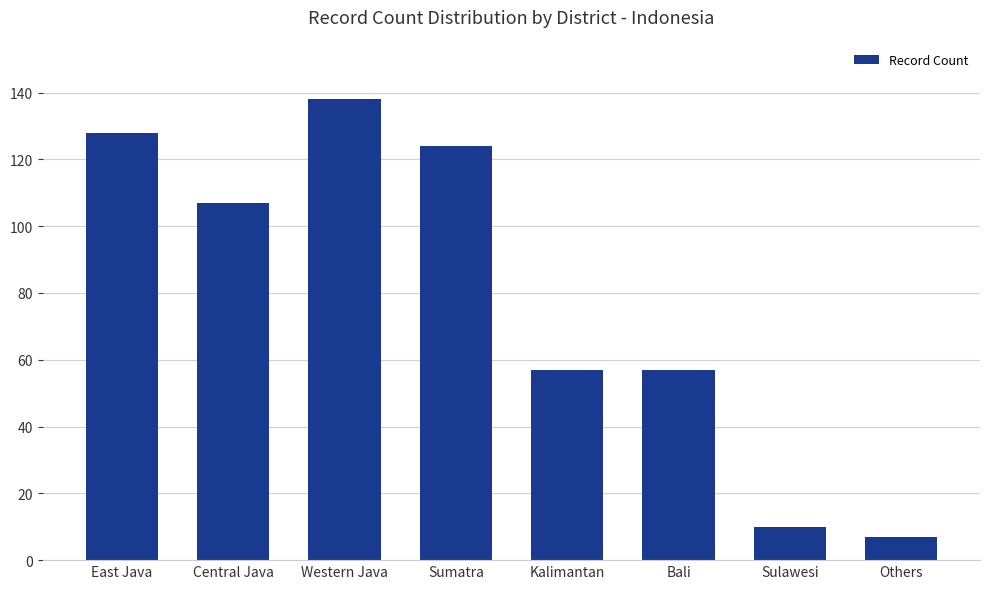

What value does the data have at Others, to the nearest 5?

5